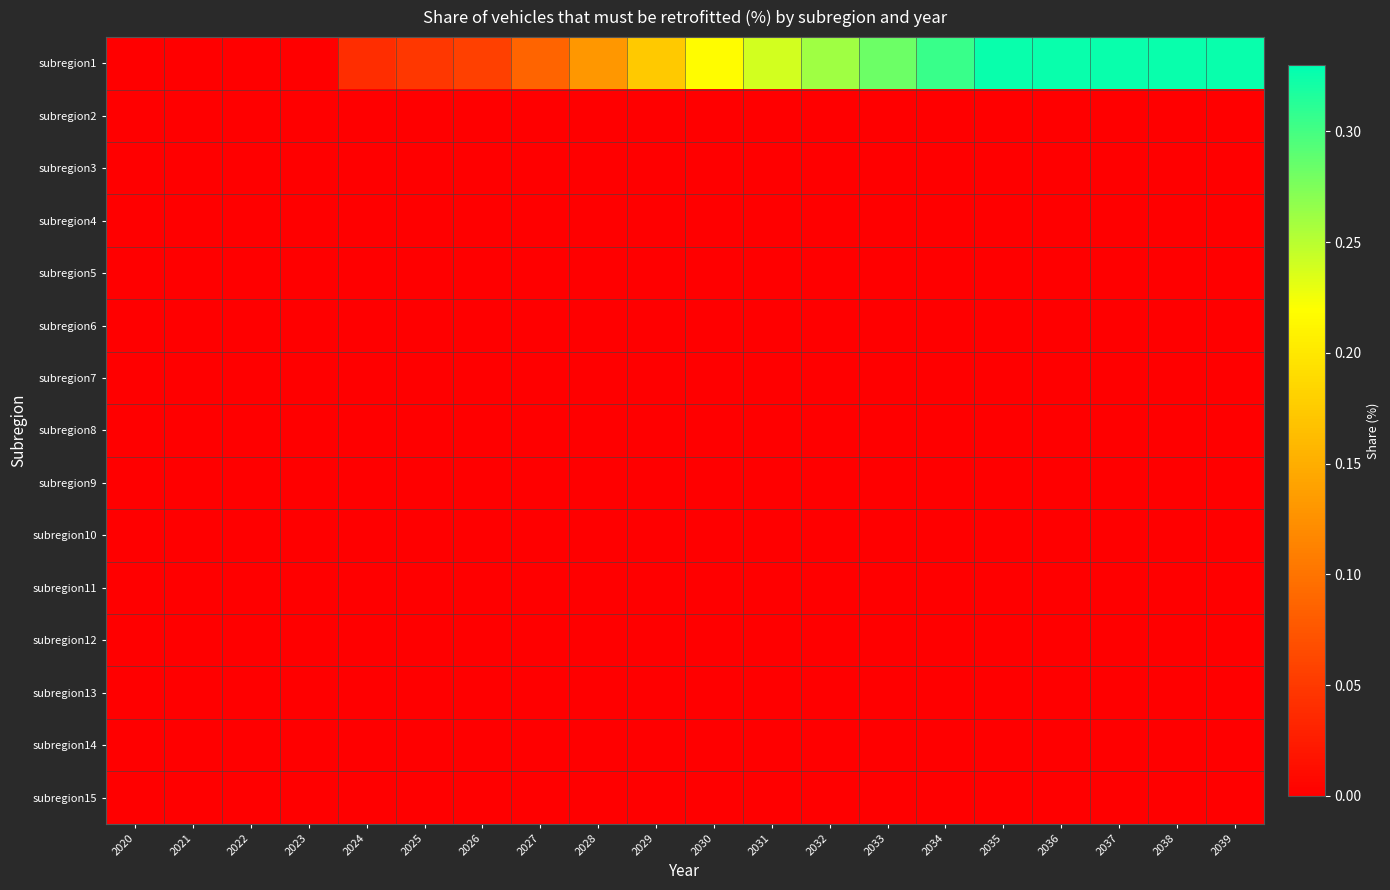

Reading left to right, list all the values displayed in this chart.

subregion1: 2020=0.0	2021=0.0	2022=0.0	2023=0.0	2024=0.0	2025=0.0	2026=0.1	2027=0.1	2028=0.1	2029=0.2	2030=0.2	2031=0.2	2032=0.3	2033=0.3	2034=0.3	2035=0.3	2036=0.3	2037=0.3	2038=0.3	2039=0.3
subregion2: 2020=0.0	2021=0.0	2022=0.0	2023=0.0	2024=0.0	2025=0.0	2026=0.0	2027=0.0	2028=0.0	2029=0.0	2030=0.0	2031=0.0	2032=0.0	2033=0.0	2034=0.0	2035=0.0	2036=0.0	2037=0.0	2038=0.0	2039=0.0
subregion3: 2020=0.0	2021=0.0	2022=0.0	2023=0.0	2024=0.0	2025=0.0	2026=0.0	2027=0.0	2028=0.0	2029=0.0	2030=0.0	2031=0.0	2032=0.0	2033=0.0	2034=0.0	2035=0.0	2036=0.0	2037=0.0	2038=0.0	2039=0.0
subregion4: 2020=0.0	2021=0.0	2022=0.0	2023=0.0	2024=0.0	2025=0.0	2026=0.0	2027=0.0	2028=0.0	2029=0.0	2030=0.0	2031=0.0	2032=0.0	2033=0.0	2034=0.0	2035=0.0	2036=0.0	2037=0.0	2038=0.0	2039=0.0
subregion5: 2020=0.0	2021=0.0	2022=0.0	2023=0.0	2024=0.0	2025=0.0	2026=0.0	2027=0.0	2028=0.0	2029=0.0	2030=0.0	2031=0.0	2032=0.0	2033=0.0	2034=0.0	2035=0.0	2036=0.0	2037=0.0	2038=0.0	2039=0.0
subregion6: 2020=0.0	2021=0.0	2022=0.0	2023=0.0	2024=0.0	2025=0.0	2026=0.0	2027=0.0	2028=0.0	2029=0.0	2030=0.0	2031=0.0	2032=0.0	2033=0.0	2034=0.0	2035=0.0	2036=0.0	2037=0.0	2038=0.0	2039=0.0
subregion7: 2020=0.0	2021=0.0	2022=0.0	2023=0.0	2024=0.0	2025=0.0	2026=0.0	2027=0.0	2028=0.0	2029=0.0	2030=0.0	2031=0.0	2032=0.0	2033=0.0	2034=0.0	2035=0.0	2036=0.0	2037=0.0	2038=0.0	2039=0.0
subregion8: 2020=0.0	2021=0.0	2022=0.0	2023=0.0	2024=0.0	2025=0.0	2026=0.0	2027=0.0	2028=0.0	2029=0.0	2030=0.0	2031=0.0	2032=0.0	2033=0.0	2034=0.0	2035=0.0	2036=0.0	2037=0.0	2038=0.0	2039=0.0
subregion9: 2020=0.0	2021=0.0	2022=0.0	2023=0.0	2024=0.0	2025=0.0	2026=0.0	2027=0.0	2028=0.0	2029=0.0	2030=0.0	2031=0.0	2032=0.0	2033=0.0	2034=0.0	2035=0.0	2036=0.0	2037=0.0	2038=0.0	2039=0.0
subregion10: 2020=0.0	2021=0.0	2022=0.0	2023=0.0	2024=0.0	2025=0.0	2026=0.0	2027=0.0	2028=0.0	2029=0.0	2030=0.0	2031=0.0	2032=0.0	2033=0.0	2034=0.0	2035=0.0	2036=0.0	2037=0.0	2038=0.0	2039=0.0
subregion11: 2020=0.0	2021=0.0	2022=0.0	2023=0.0	2024=0.0	2025=0.0	2026=0.0	2027=0.0	2028=0.0	2029=0.0	2030=0.0	2031=0.0	2032=0.0	2033=0.0	2034=0.0	2035=0.0	2036=0.0	2037=0.0	2038=0.0	2039=0.0
subregion12: 2020=0.0	2021=0.0	2022=0.0	2023=0.0	2024=0.0	2025=0.0	2026=0.0	2027=0.0	2028=0.0	2029=0.0	2030=0.0	2031=0.0	2032=0.0	2033=0.0	2034=0.0	2035=0.0	2036=0.0	2037=0.0	2038=0.0	2039=0.0
subregion13: 2020=0.0	2021=0.0	2022=0.0	2023=0.0	2024=0.0	2025=0.0	2026=0.0	2027=0.0	2028=0.0	2029=0.0	2030=0.0	2031=0.0	2032=0.0	2033=0.0	2034=0.0	2035=0.0	2036=0.0	2037=0.0	2038=0.0	2039=0.0
subregion14: 2020=0.0	2021=0.0	2022=0.0	2023=0.0	2024=0.0	2025=0.0	2026=0.0	2027=0.0	2028=0.0	2029=0.0	2030=0.0	2031=0.0	2032=0.0	2033=0.0	2034=0.0	2035=0.0	2036=0.0	2037=0.0	2038=0.0	2039=0.0
subregion15: 2020=0.0	2021=0.0	2022=0.0	2023=0.0	2024=0.0	2025=0.0	2026=0.0	2027=0.0	2028=0.0	2029=0.0	2030=0.0	2031=0.0	2032=0.0	2033=0.0	2034=0.0	2035=0.0	2036=0.0	2037=0.0	2038=0.0	2039=0.0